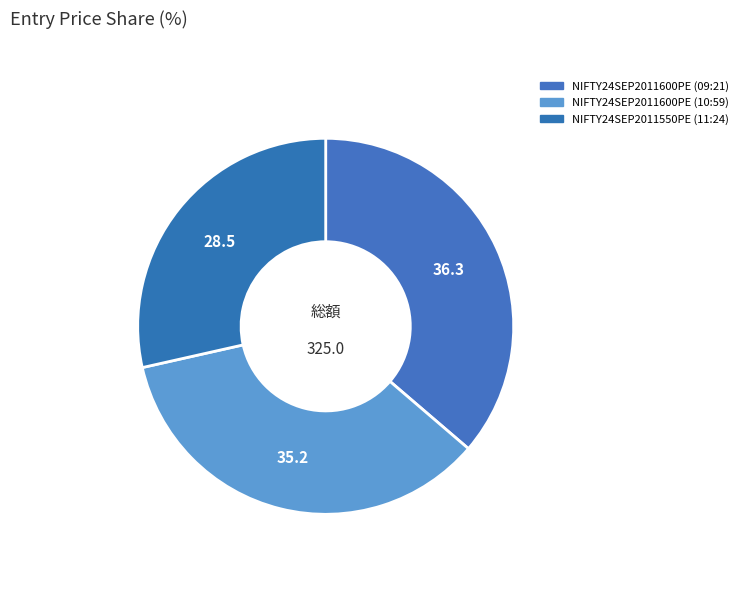

What is the largest slice in the pie chart?

NIFTY24SEP2011600PE (09:21)